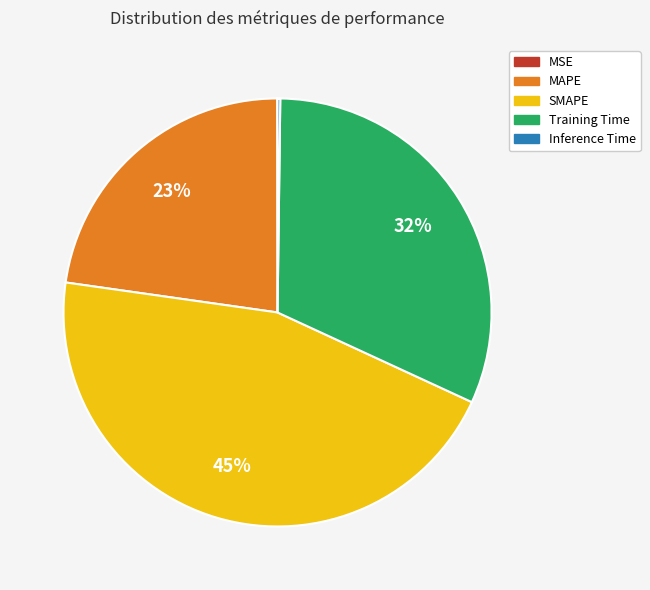

To the nearest percent, what is the average slice percentage?

20%